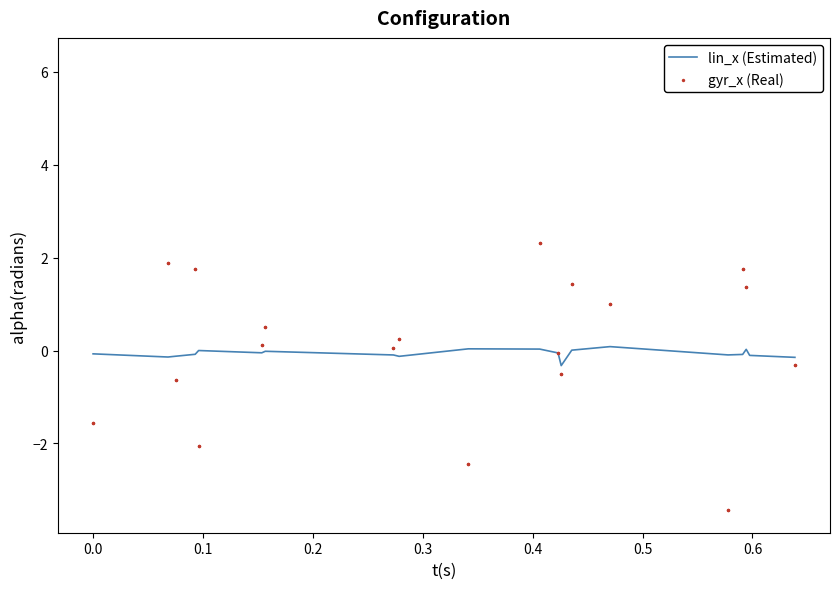

Which series reaches the maximum Y coordinate?

gyr_x (Real)